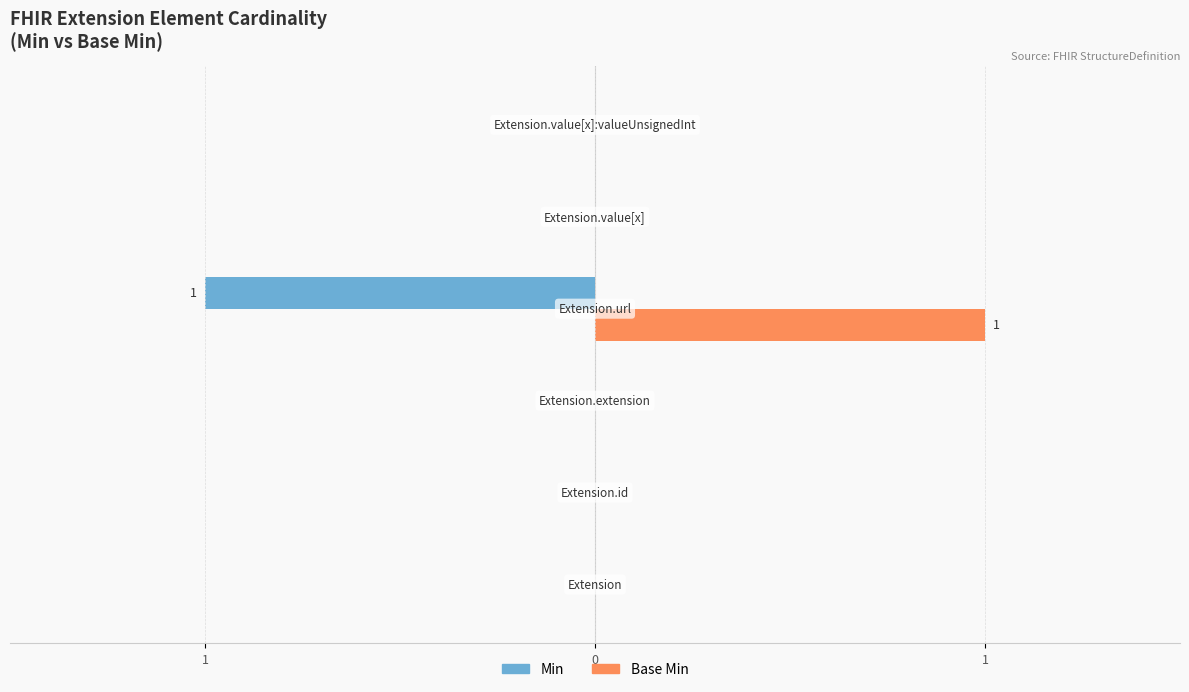

What are all the series names shown in the legend?

Min, Base Min